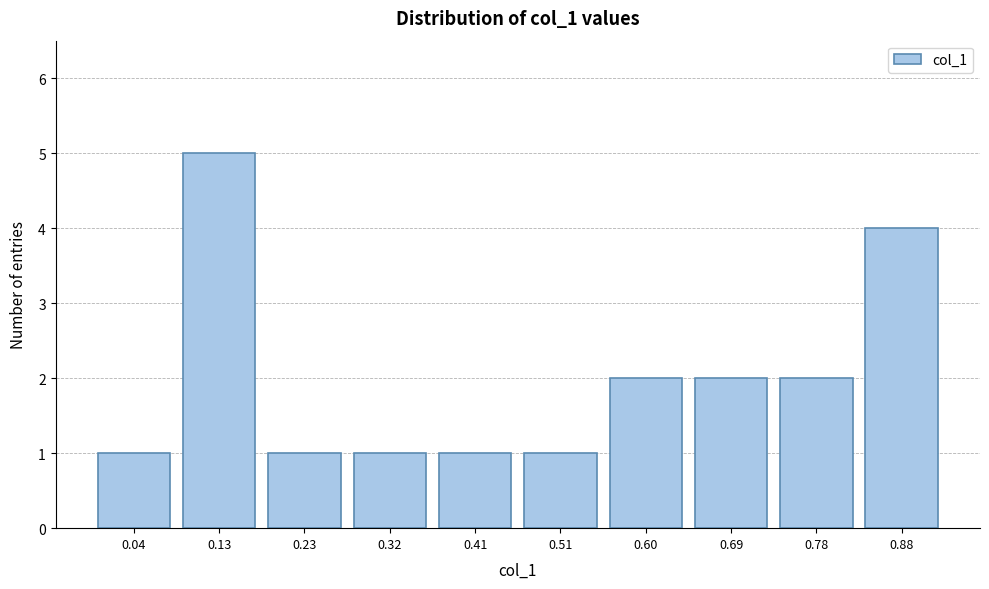

Reading left to right, extract all data points from this chart.

1	5	1	1	1	1	2	2	2	4